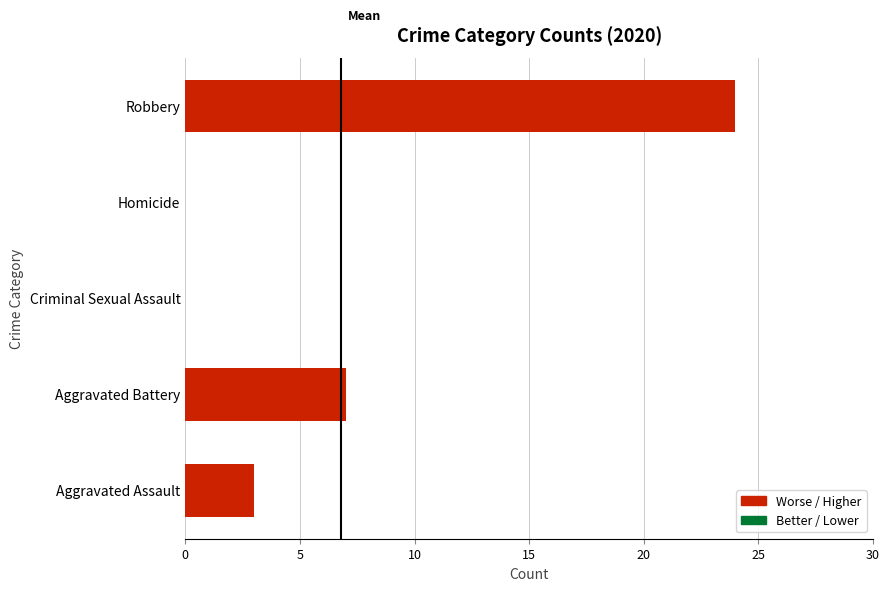

Is it true that the value at Criminal Sexual Assault is -16?

False